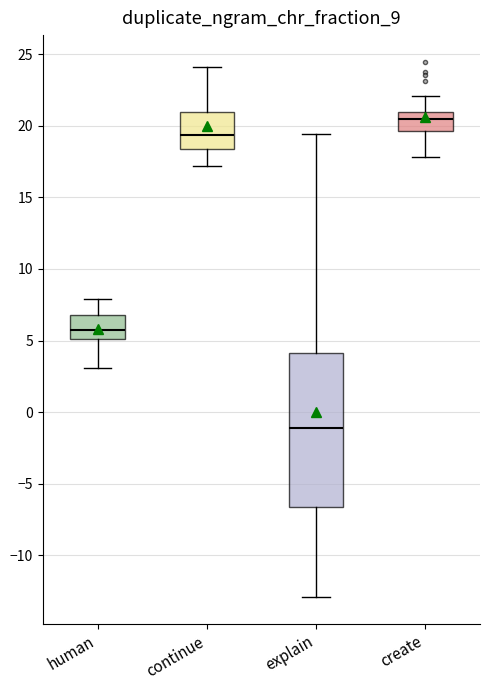

Where is the upper edge of the box for continue on the y-axis? The values are not printed on the chart, so give them approximately, as read against the axis.

21.0